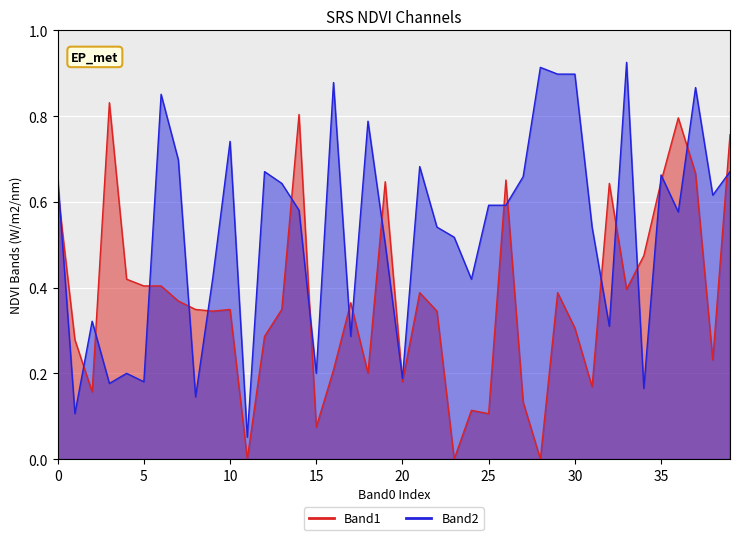

How many intersections are there between Band1 and Band2?

21